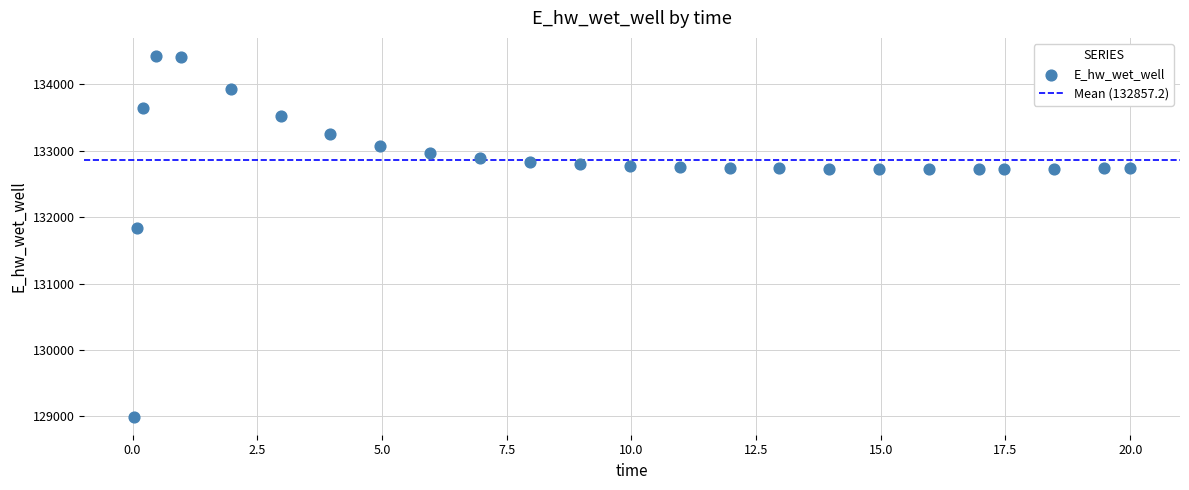

What is the range of Y values (max minus min)?

5432.5